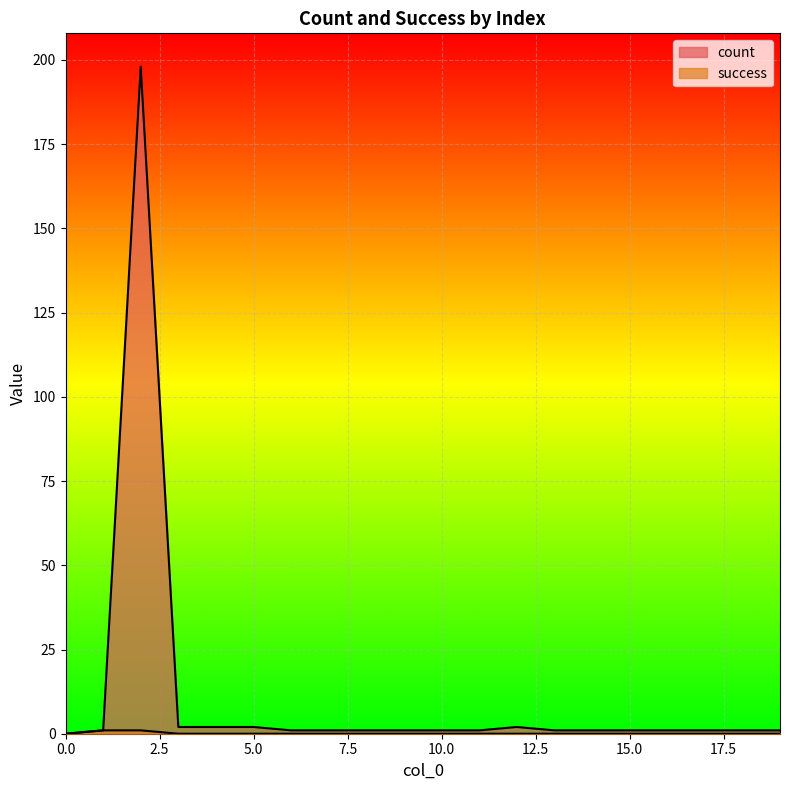

True or false: count and success cross at least once.

False